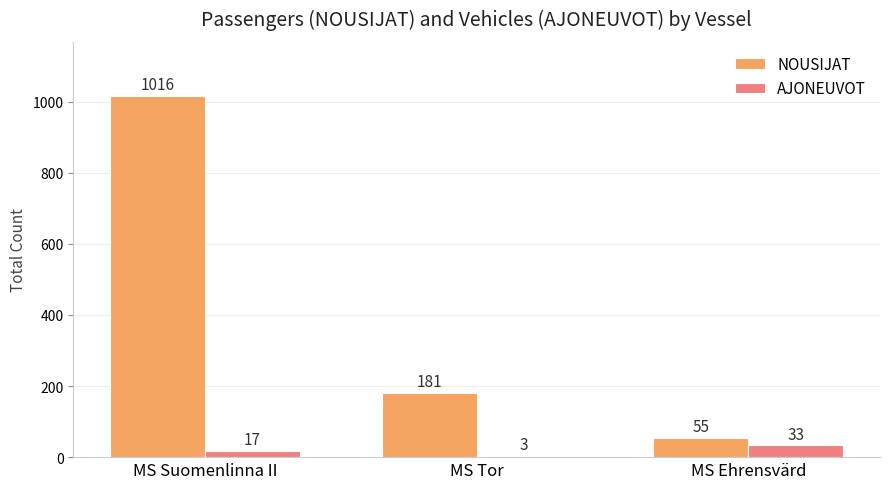

At which label does NOUSIJAT first exceed 181?

MS Suomenlinna II